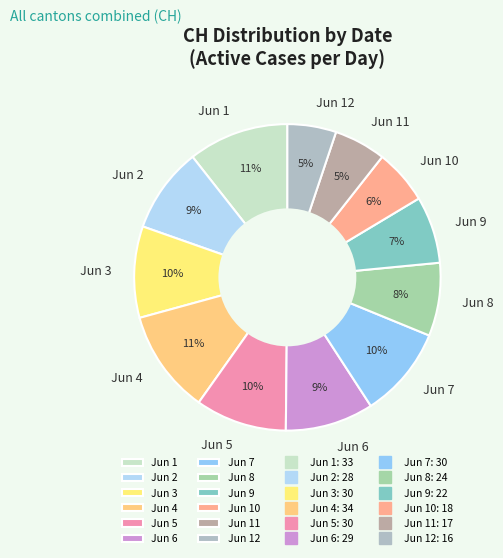

Does any single category account for the majority?

No